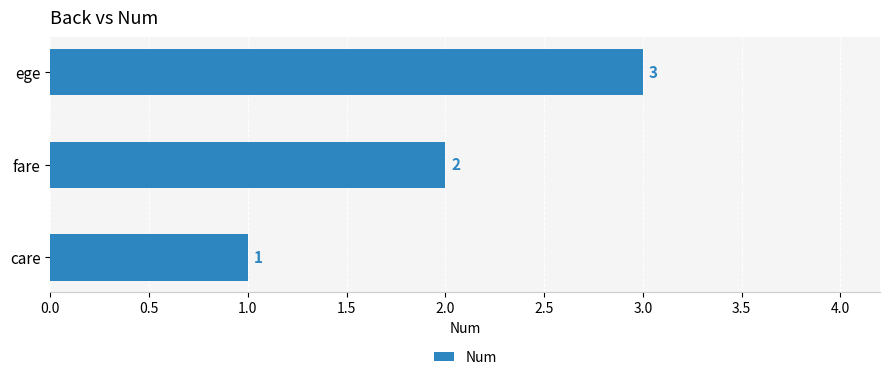

What is the maximum value shown in the chart?

3